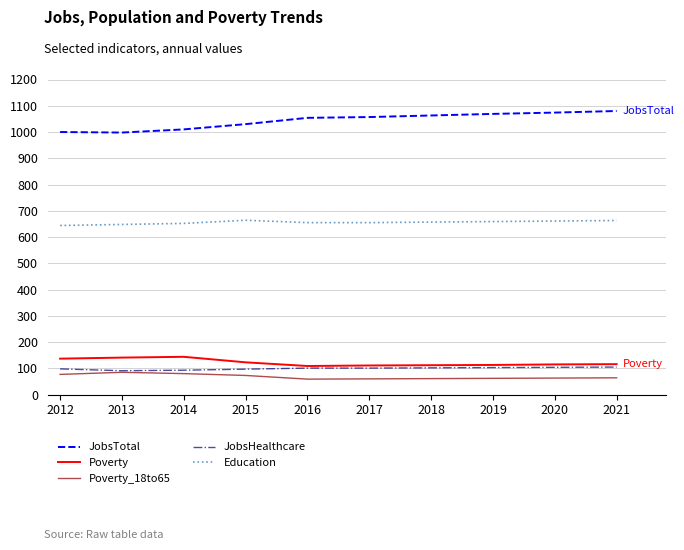

What is the lowest value of the JobsTotal series?

998